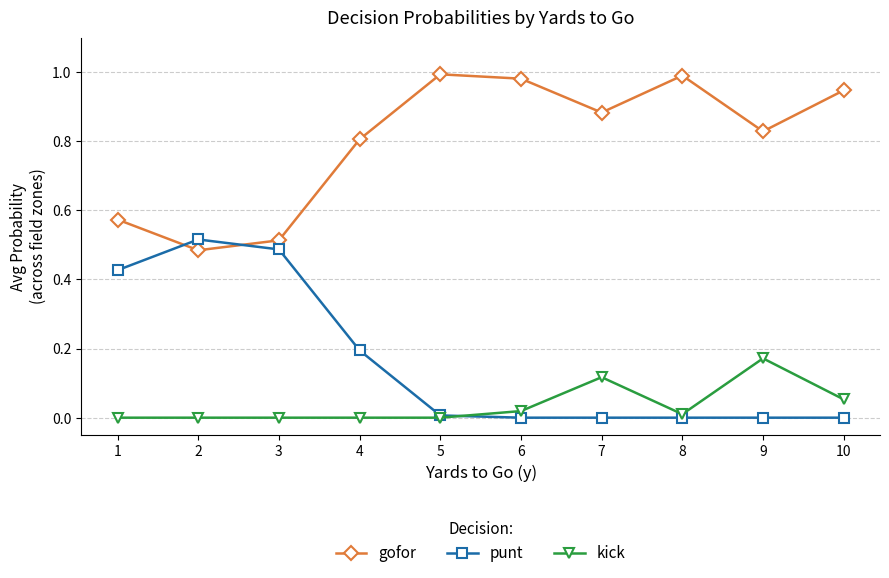

Which series has the largest total across all categories?

gofor